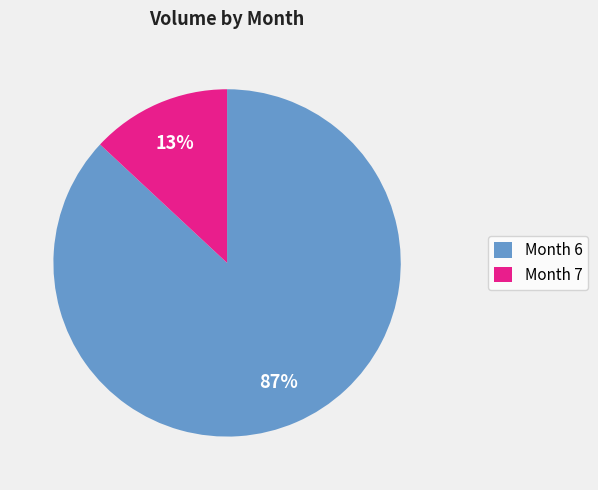

To the nearest percent, what portion does Month 6 represent?

87%